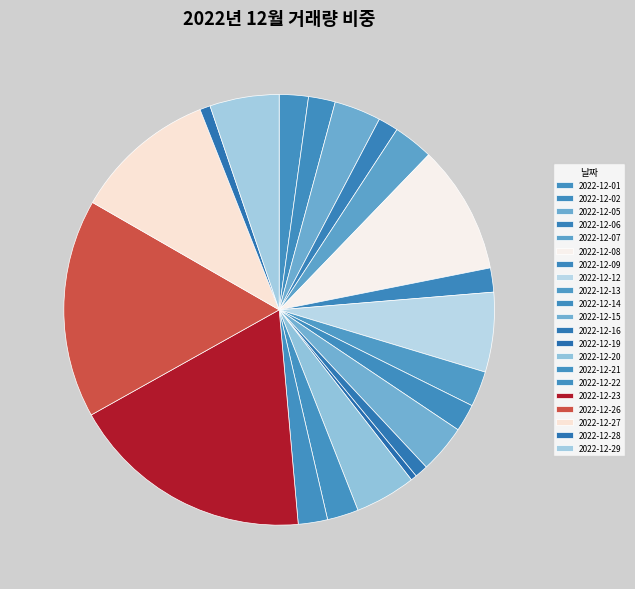

How many slices are in this pie chart?

21